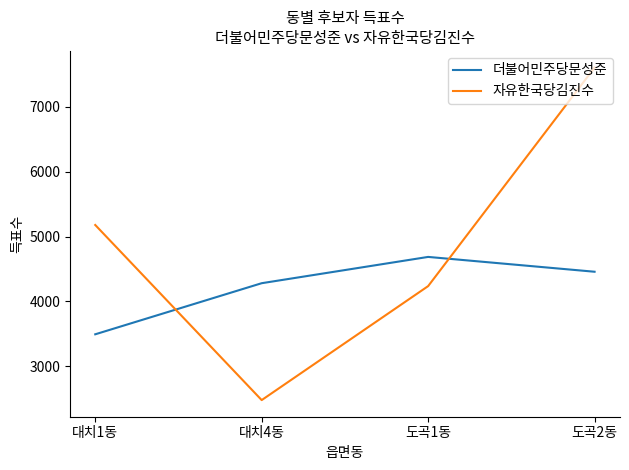

True or false: 자유한국당김진수 has more than 1 interior local peaks.

False